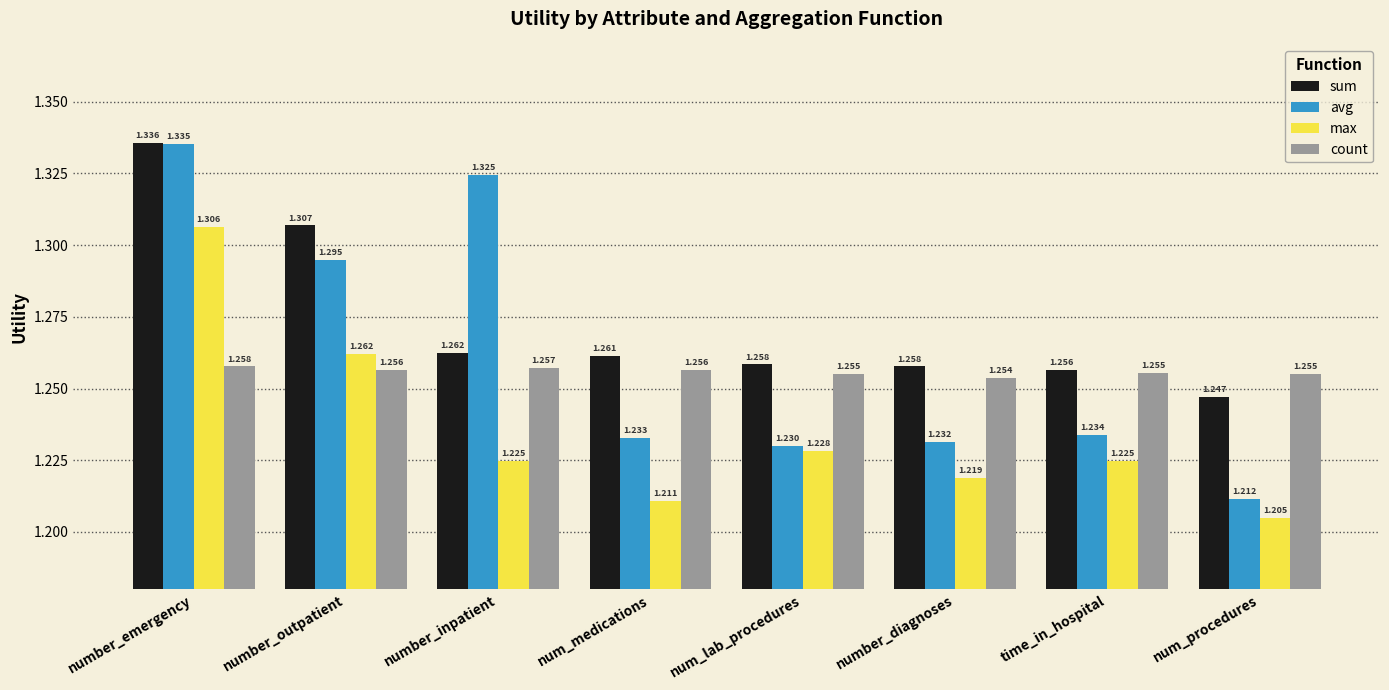

What is the label of the 8th bar from the right?

number_emergency